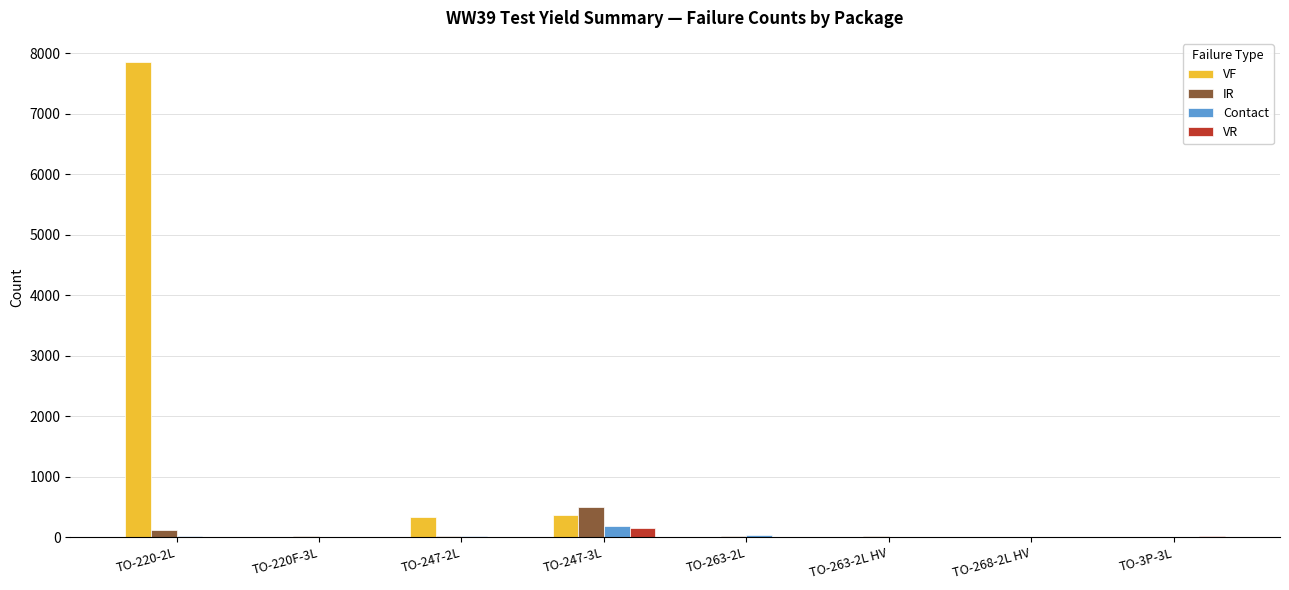

Are the bars grouped side by side (vs. stacked)?

Yes